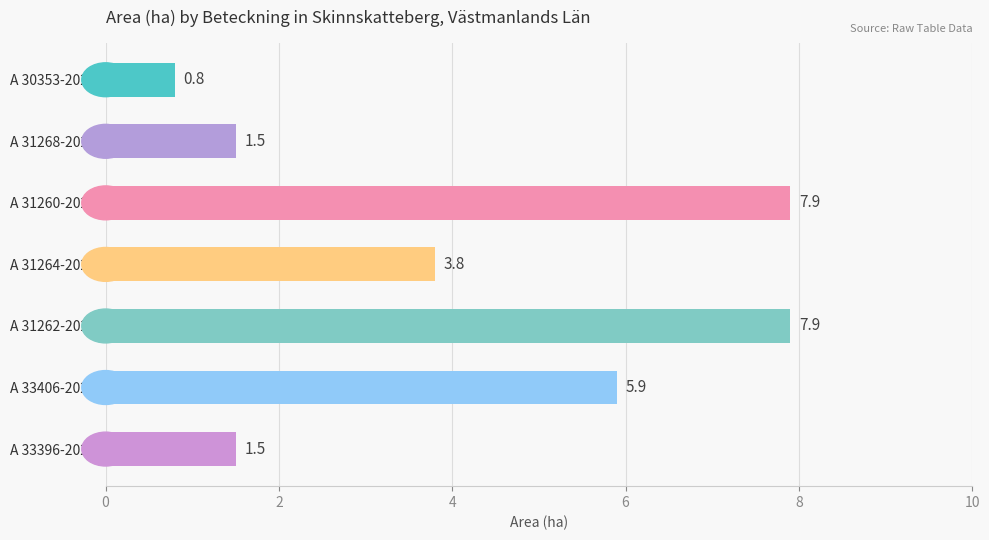

True or false: the data shows 9.3 at A 33406-2023.

False